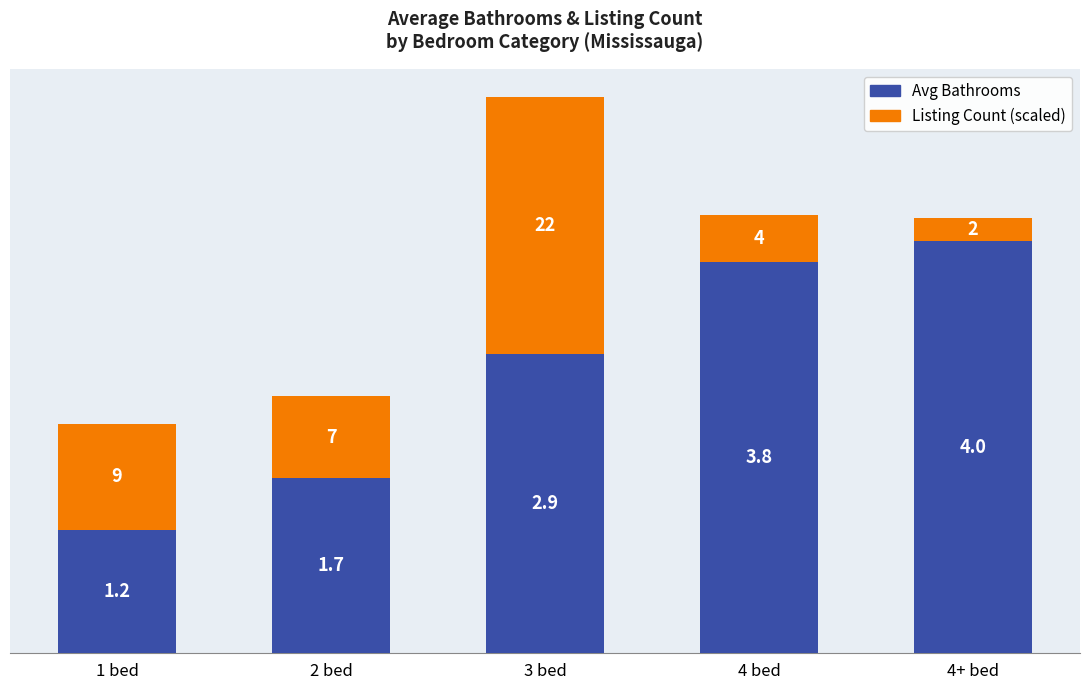

What is the approximate value of Avg Bathrooms at 1 bed?

1.2